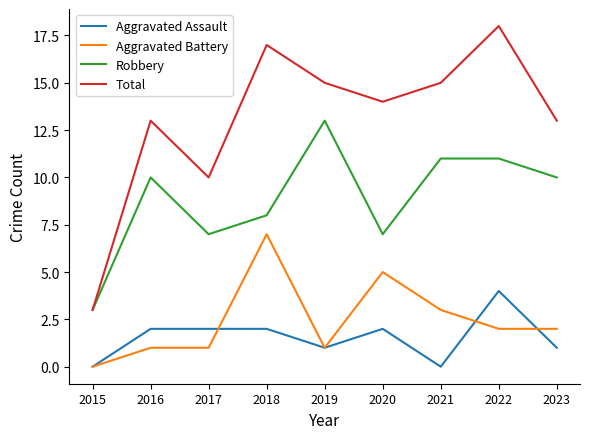

What is the total value across all series at 2023?

26